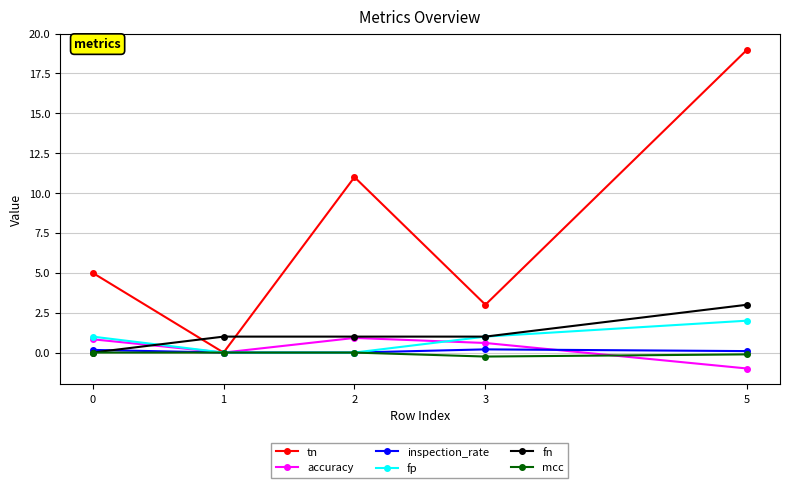

Rank the series by their maximum value, from highest to lowest.

tn, fn, fp, accuracy, inspection_rate, mcc